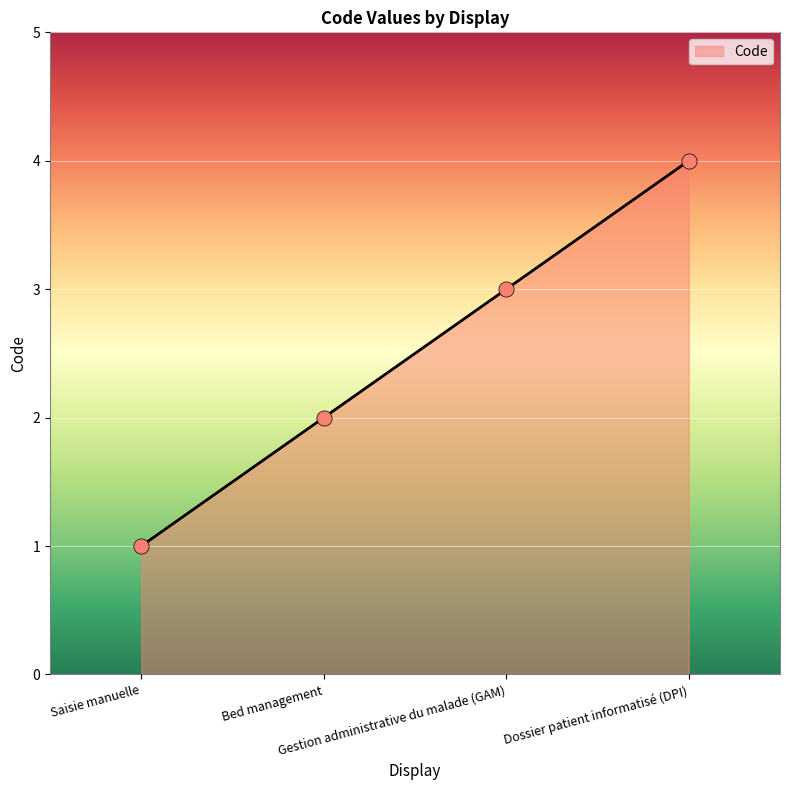

What is the ratio of the value at Dossier patient informatisé (DPI) to the value at Gestion administrative du malade (GAM)?

1.3